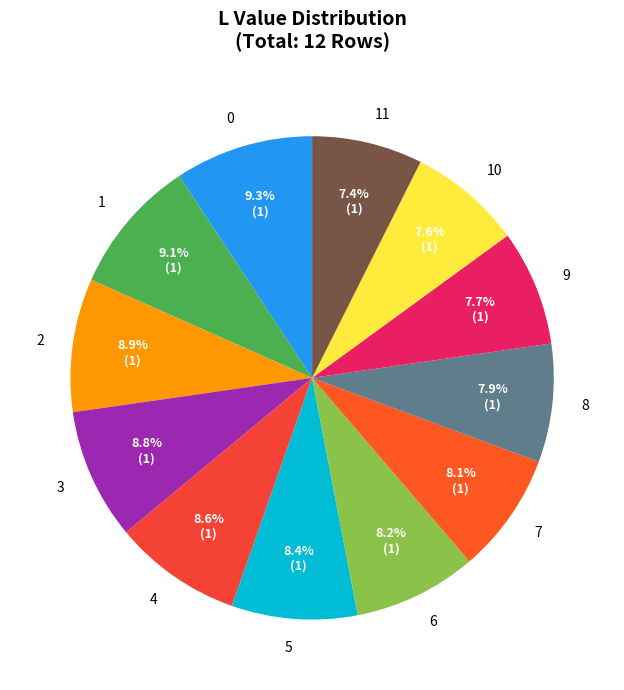

Approximately how many times larger is the value at 1 compared to 3?

1.0